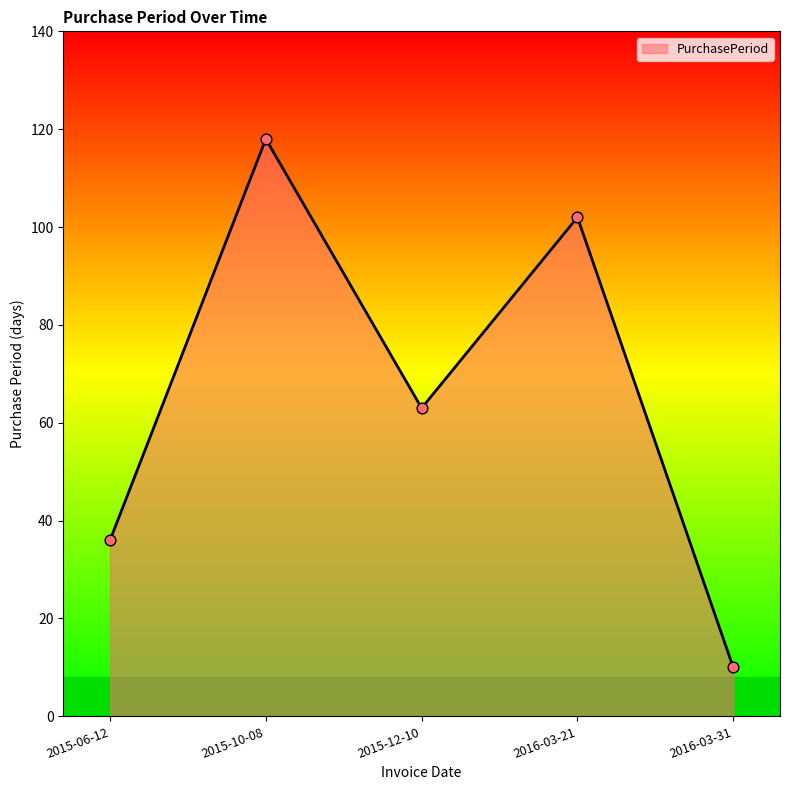

Which has a higher value, 2016-03-21 or 2016-03-31?

2016-03-21